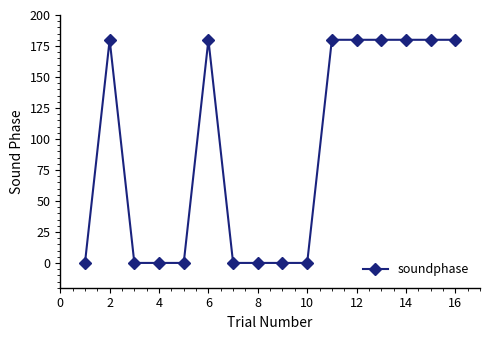

Is this an area chart (filled region under the line)?

No